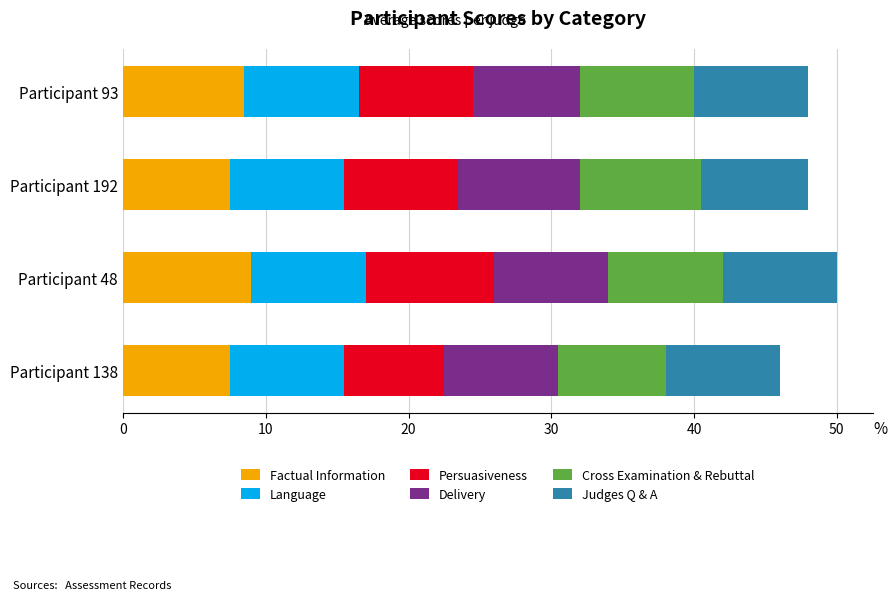

What is the highest value of the Factual Information series?

9.0